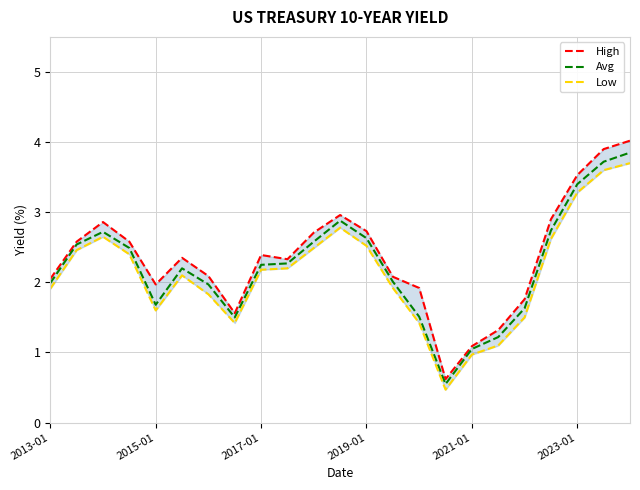

What is the maximum value for Avg?

3.9